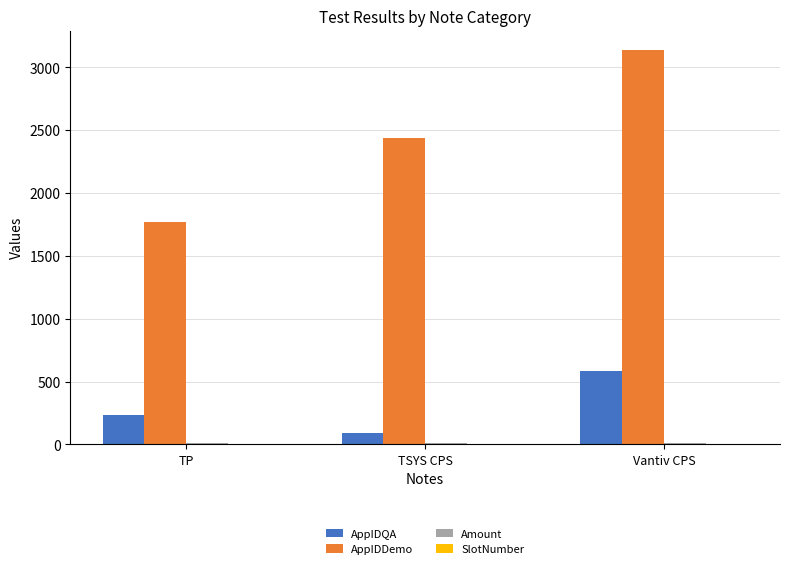

How many groups of bars are there?

3